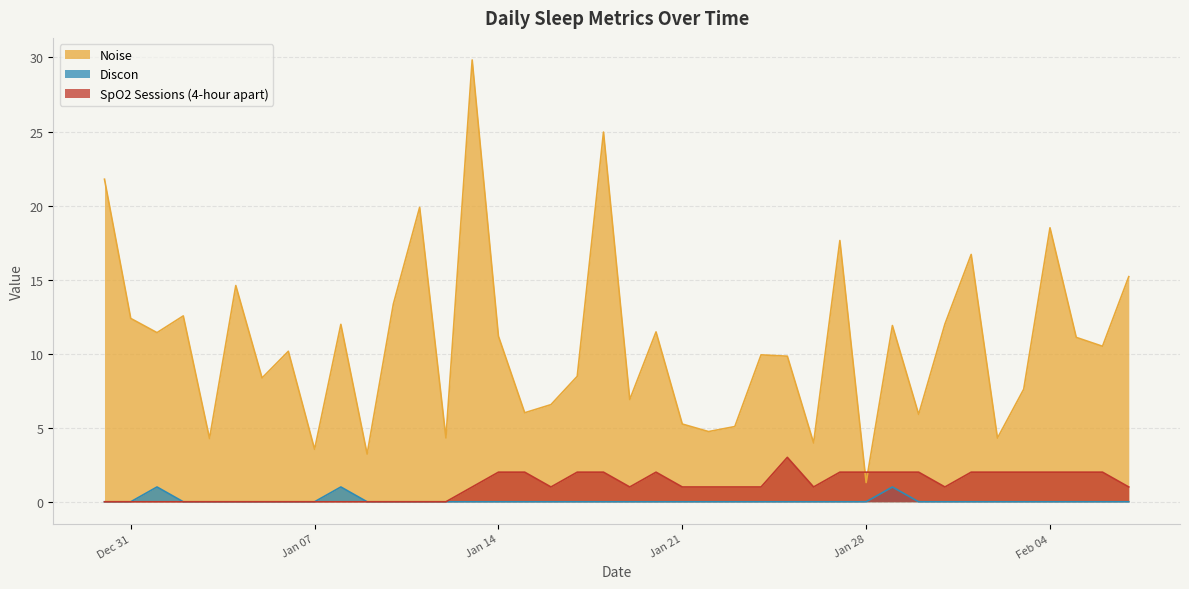

The value of Discon at Jan 28 is 0.0. True or false?

True